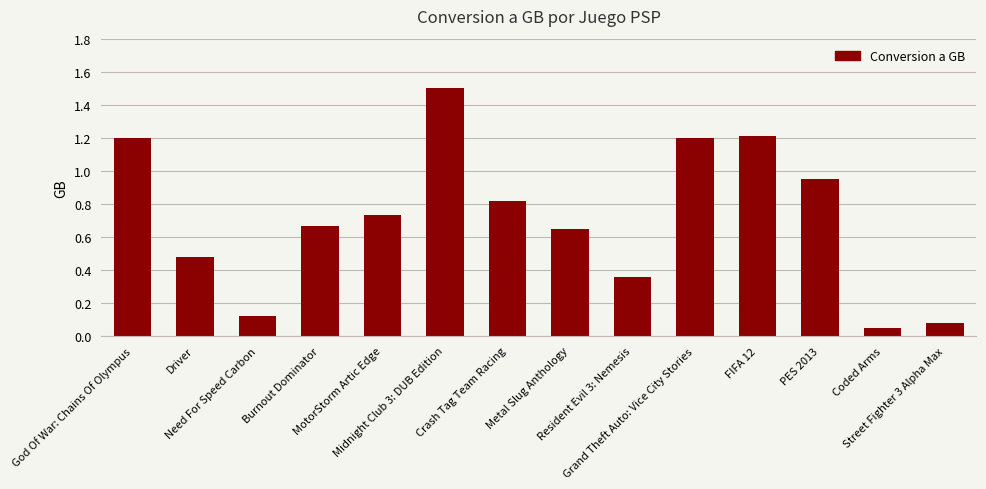

What is the maximum value shown in the chart?

1.5